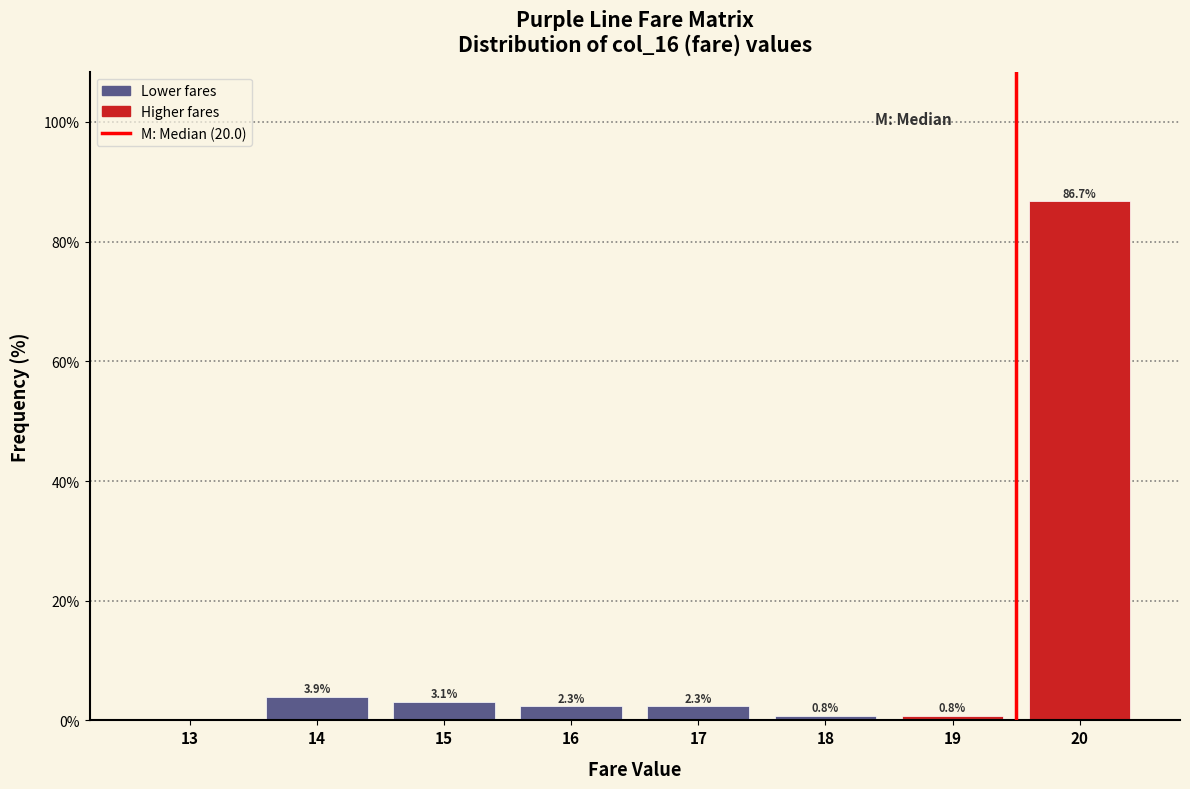

Reading right to left, extract all data points from this chart.

20=86.7	19=0.8	18=0.8	17=2.3	16=2.3	15=3.1	14=3.9	13=0.0